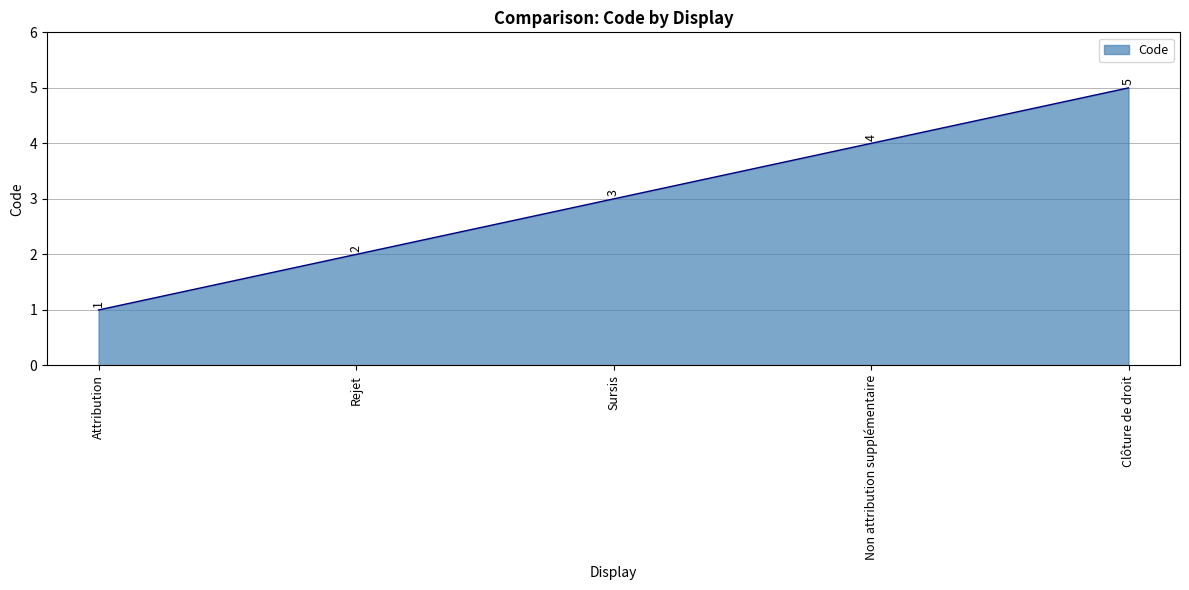

The value at Rejet is 2. True or false?

True